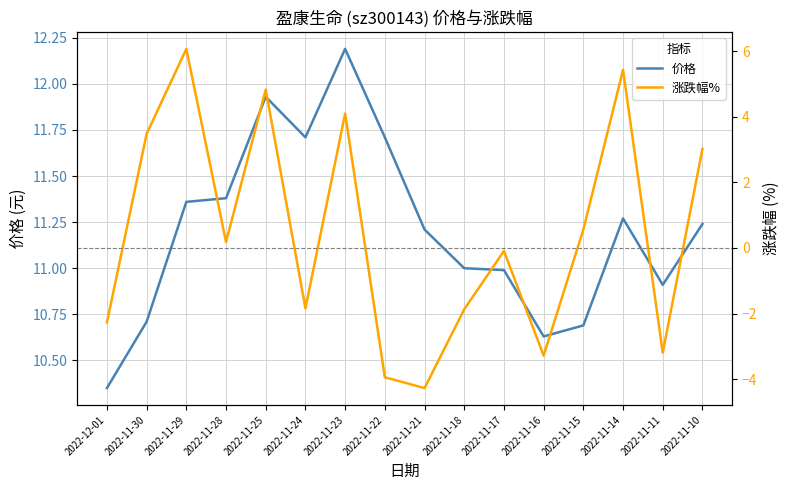

True or false: 涨跌幅% has a value of -6.2 at 2022-11-22.

False